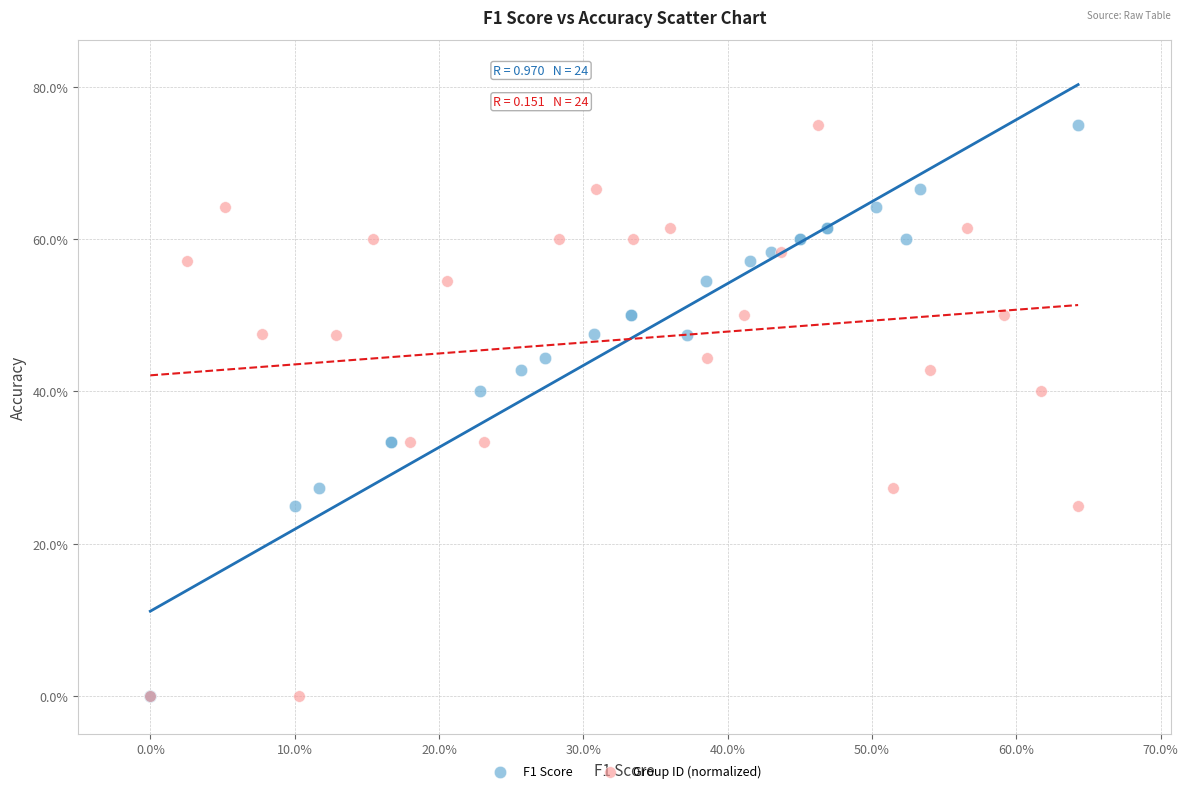

What are all the series names shown in the legend?

F1 Score, Group ID (normalized)